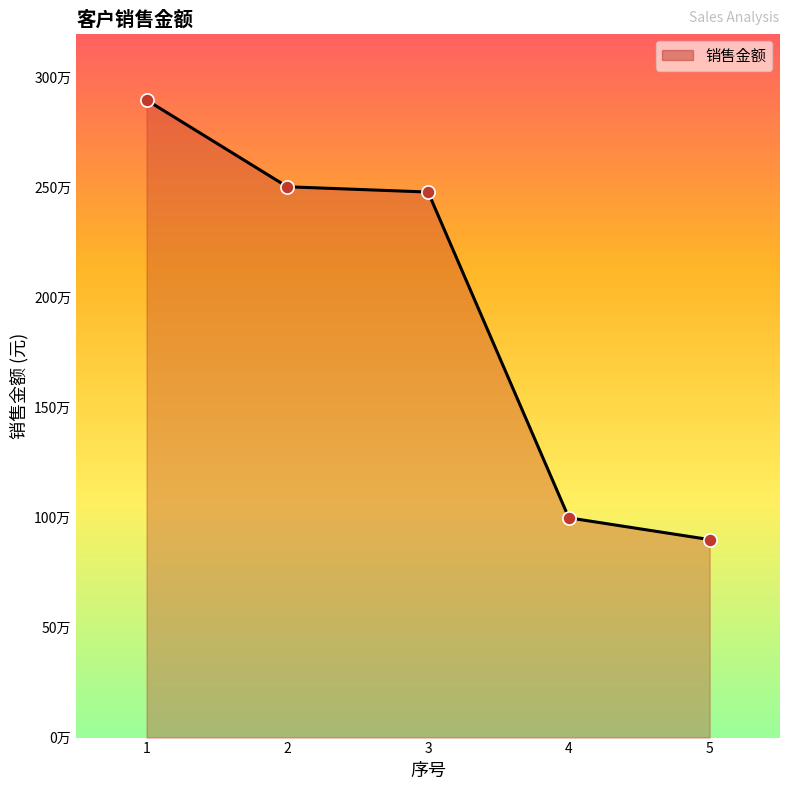

What is the ratio of the value at 4 to the value at 5?

1.1